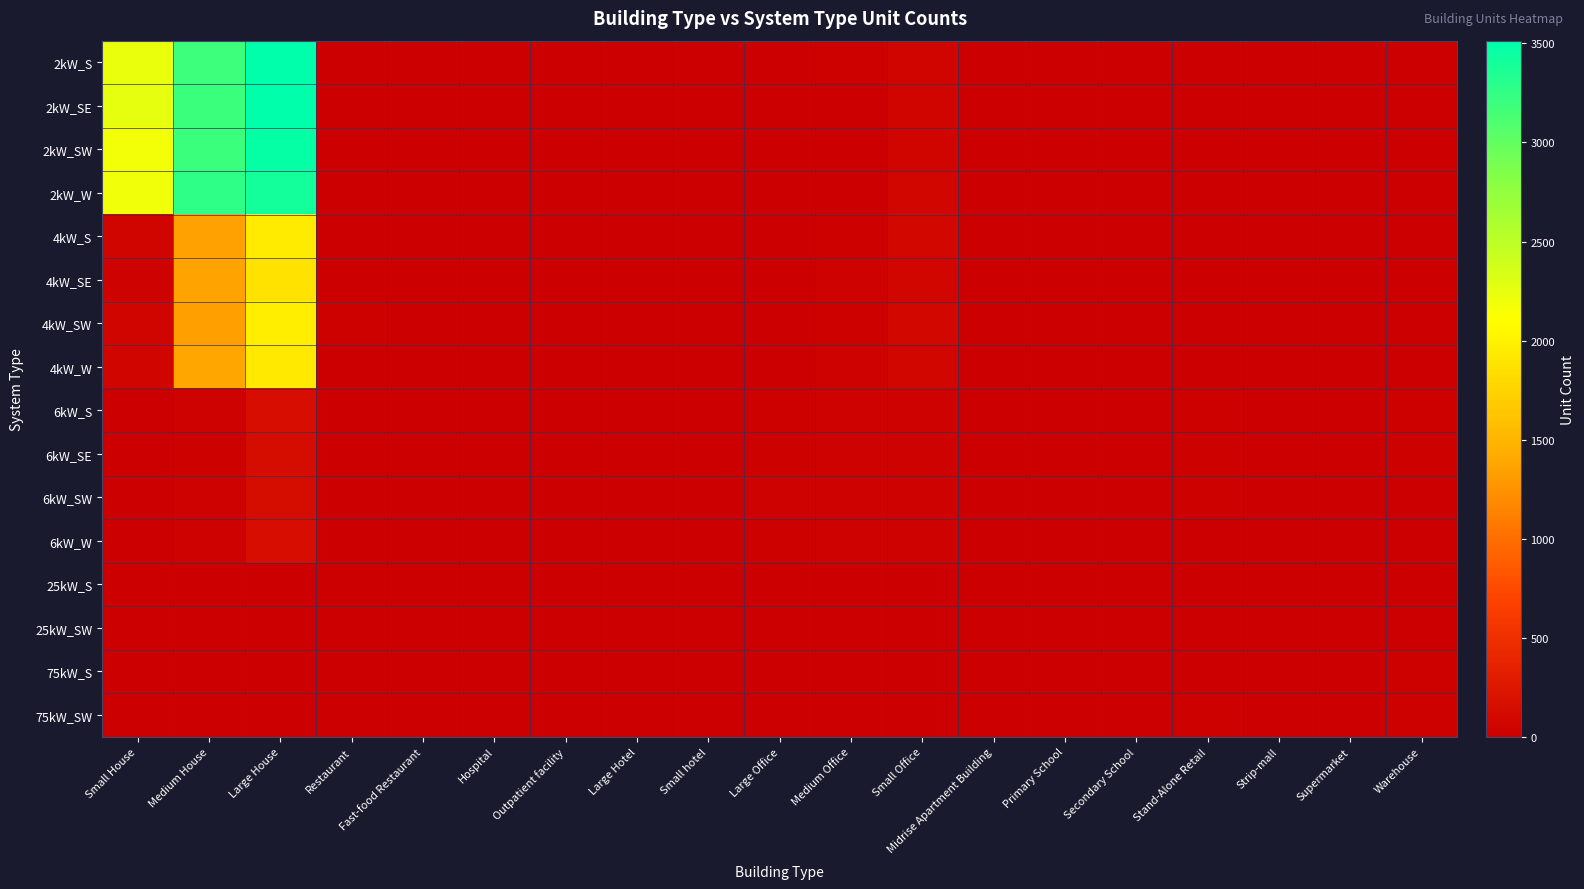

Between Warehouse and Medium House, which is larger?

Medium House